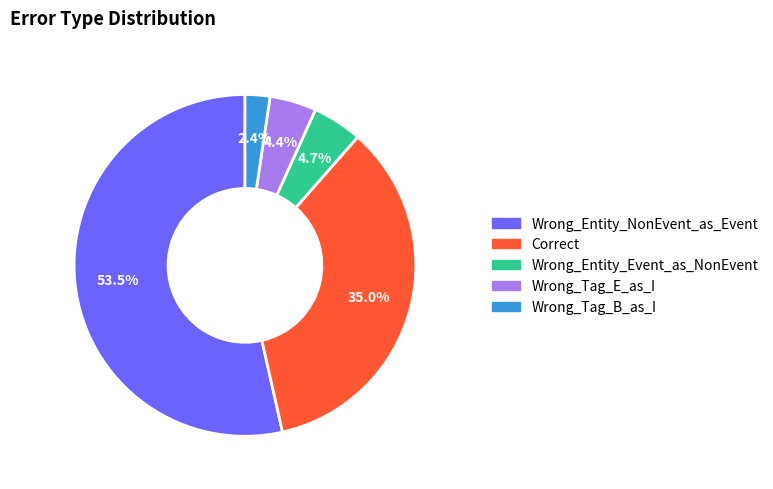

Between Correct and Wrong_Entity_Event_as_NonEvent, which is larger?

Correct